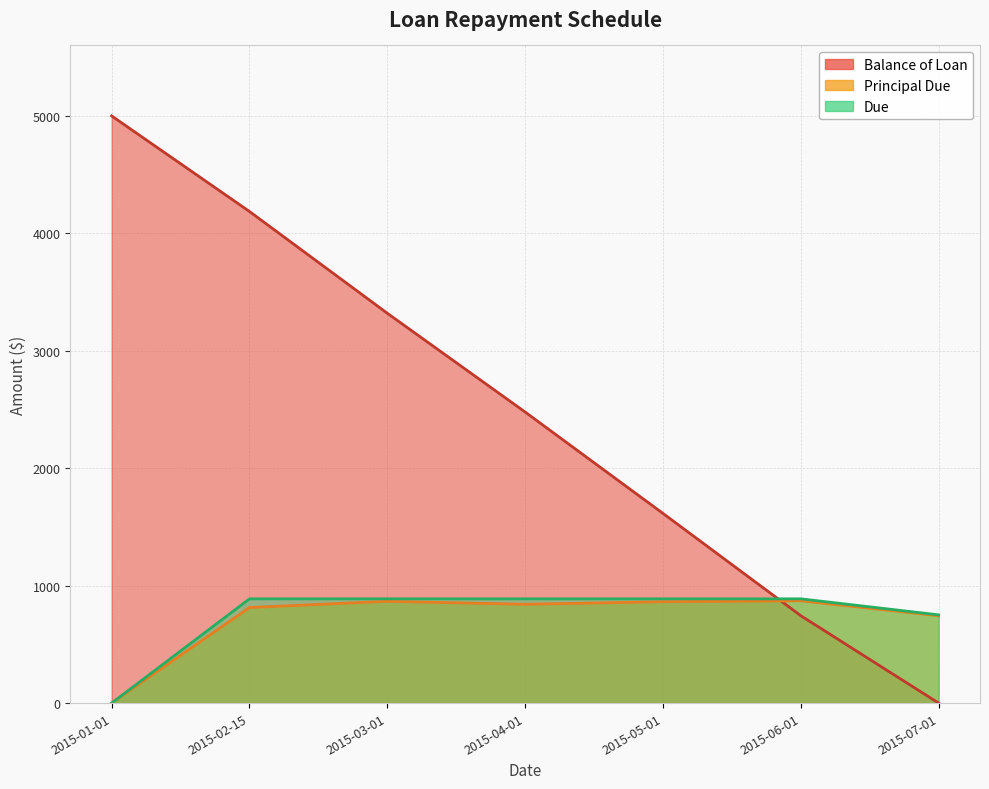

At which label is Due closest to 443?

2015-07-01